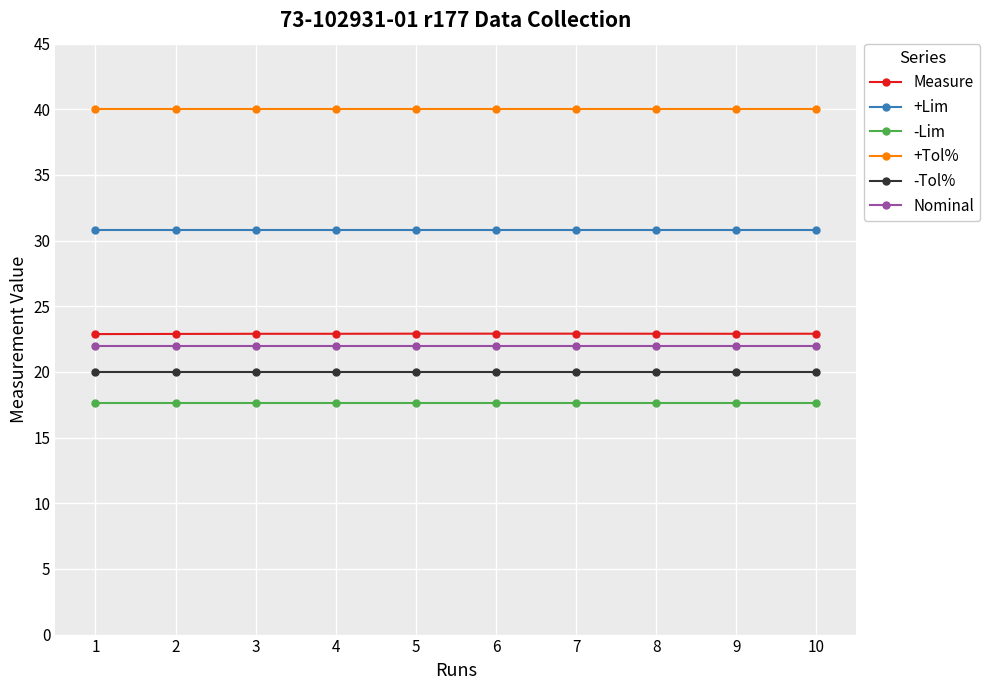

How many series are shown in this chart?

6